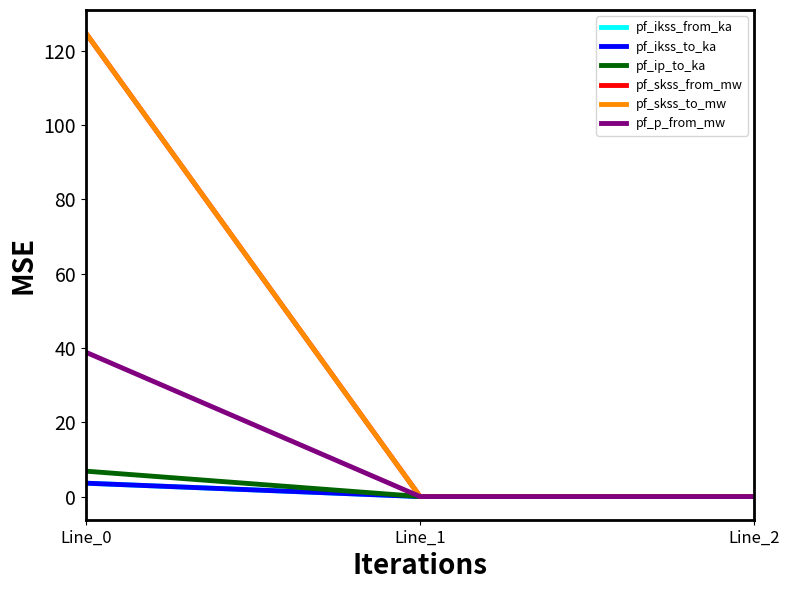

What is the maximum value shown in the chart?

124.8